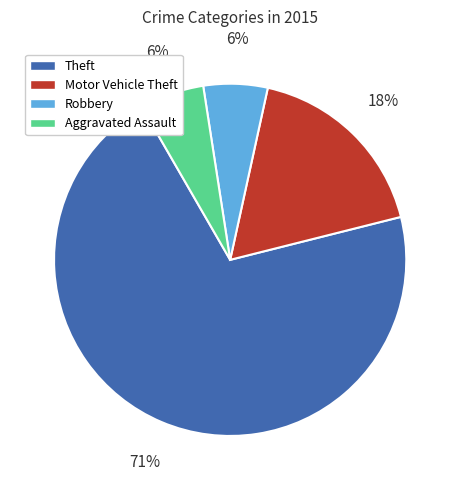

Which category has the biggest portion of the pie?

Theft